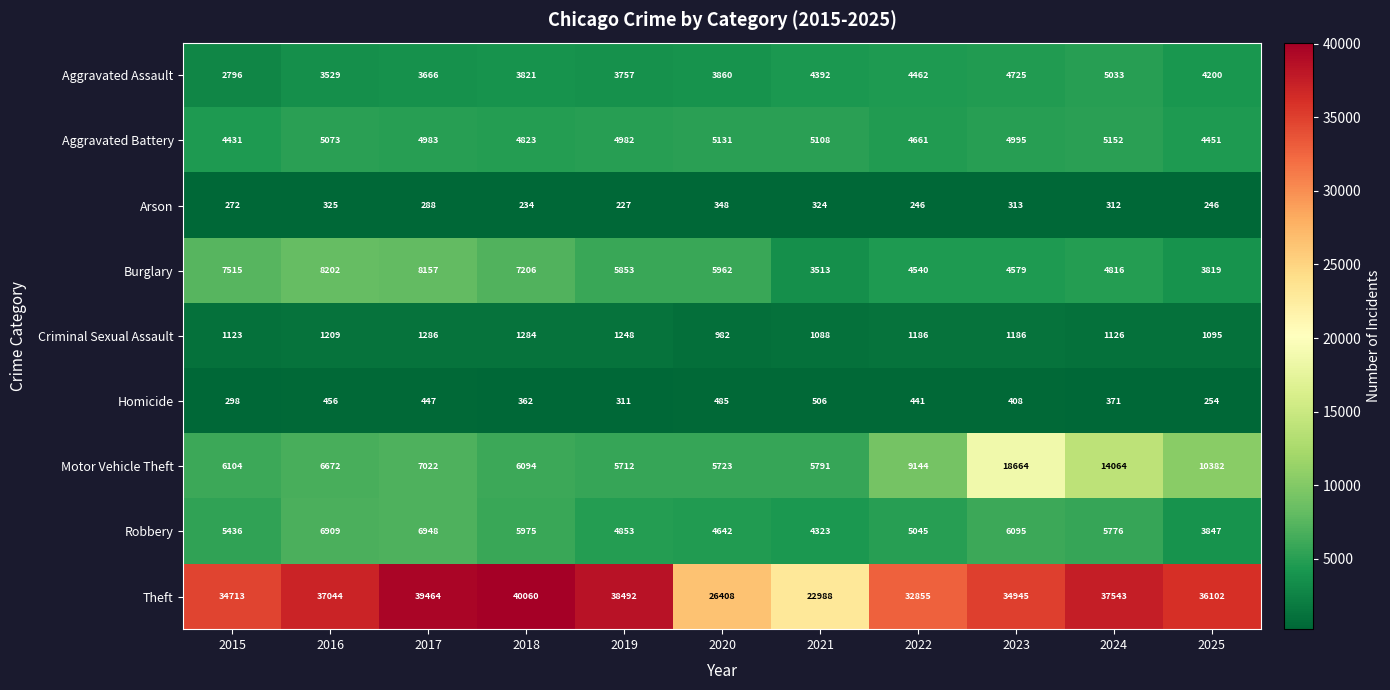

Between 2020 and 2023, which series saw the biggest shift?

Motor Vehicle Theft